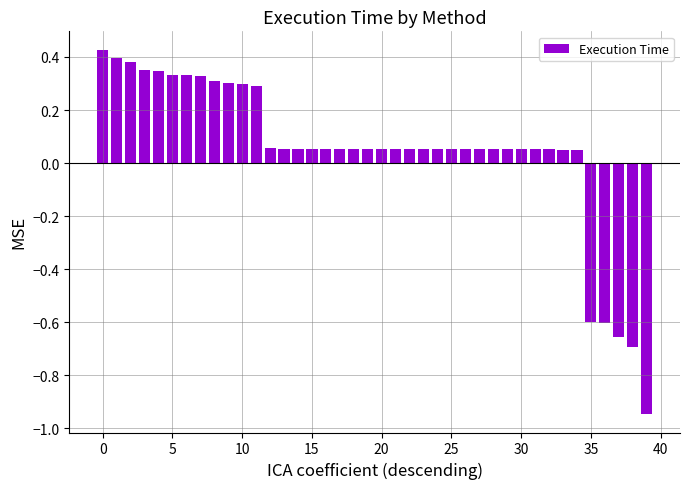

What is the difference between the second highest and minimum values?

1.3